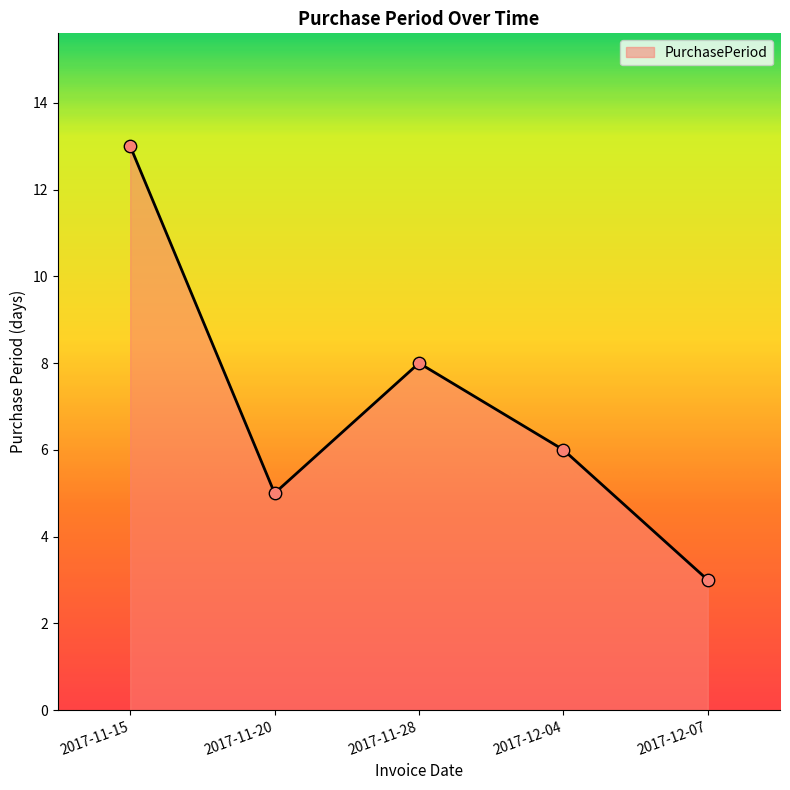

What is the ratio of the value at 2017-12-07 to the value at 2017-12-04?

0.5